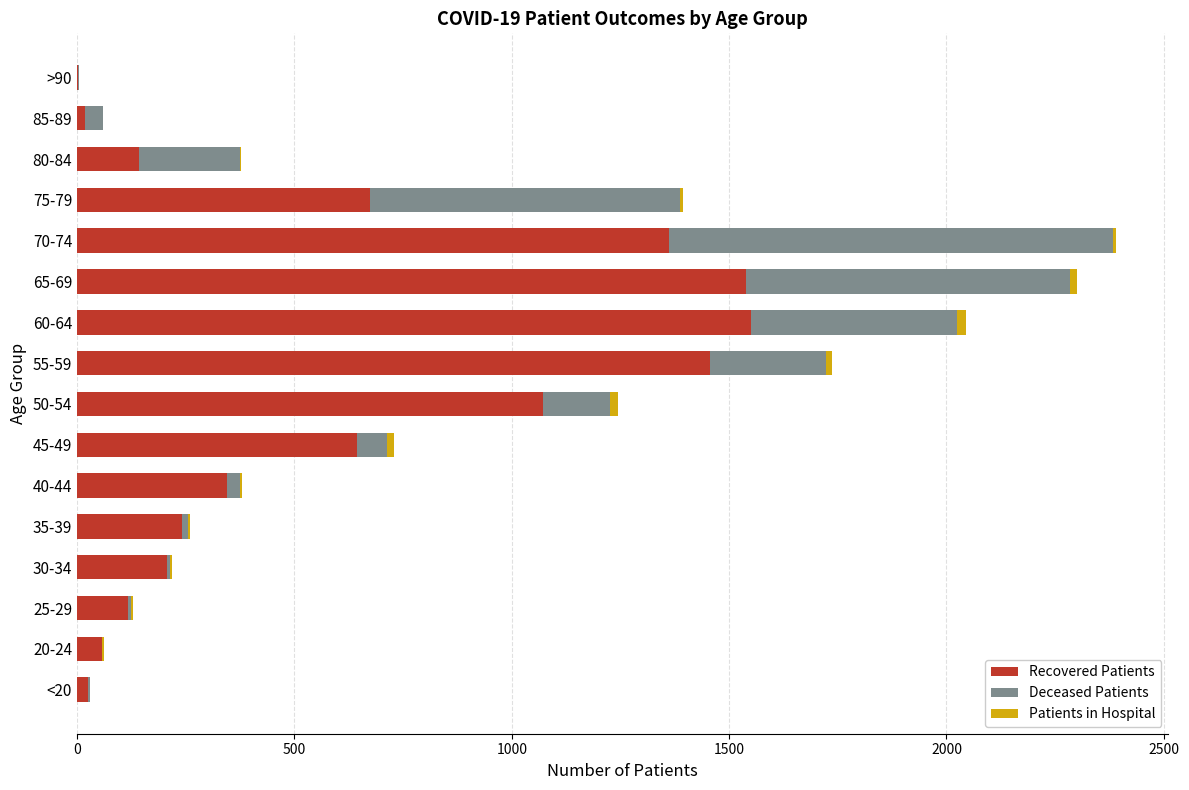

Reading left to right, transcribe all the data shown in this chart.

recovered_patients: 26	58	117	206	241	346	645	1072	1456	1551	1540	1362	675	143	19	3
deceased_patients: 3	0	7	7	15	30	69	153	268	474	744	1020	711	232	40	2
patients_in_hospital: 0	5	4	6	4	3	15	20	13	19	17	9	7	2	0	0